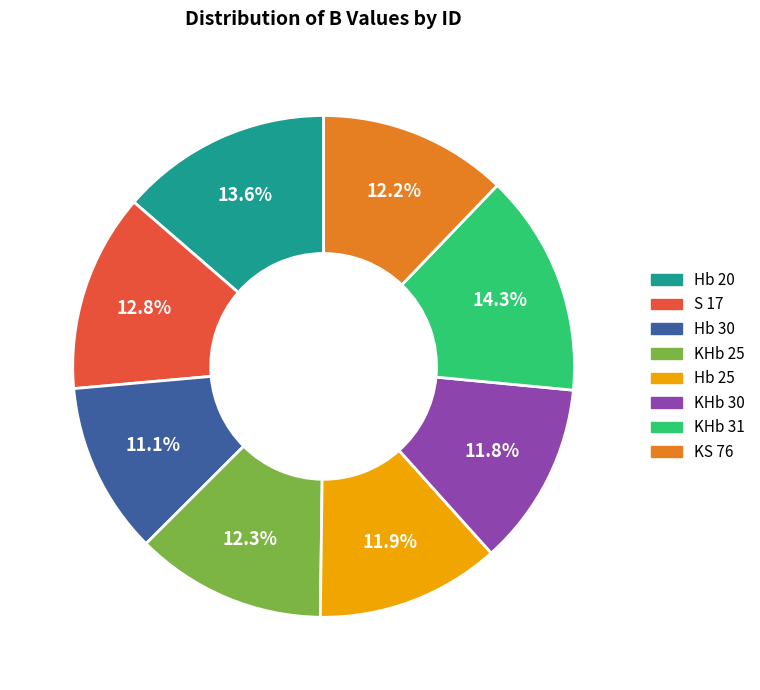

Between KHb 31 and KHb 30, which is larger?

KHb 31